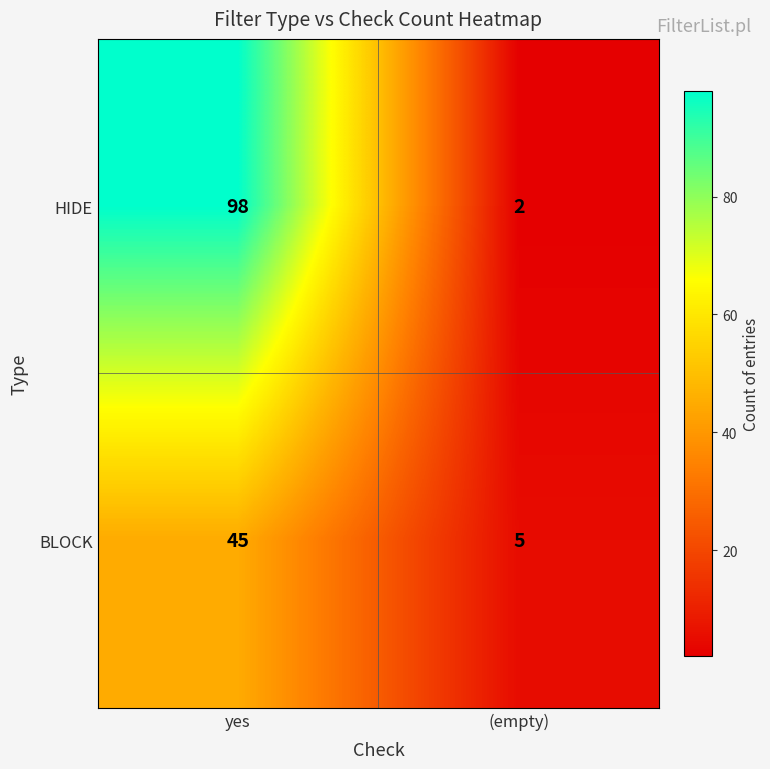

Reading left to right, list all the values displayed in this chart.

HIDE: yes=98	(empty)=2
BLOCK: yes=45	(empty)=5